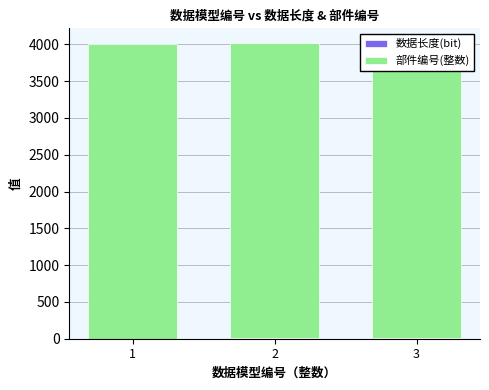

Between 2 and 1, which is larger?

2